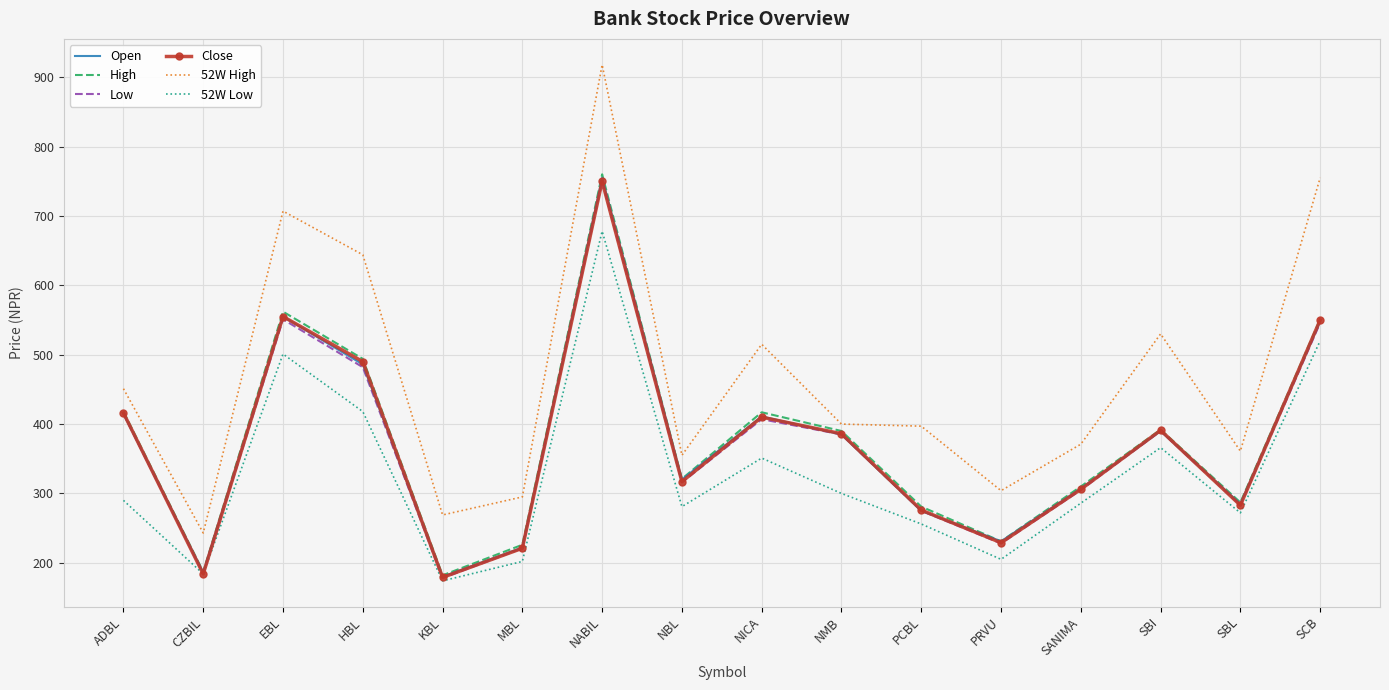

What is the spread (max minus min) of values at NICA?

164